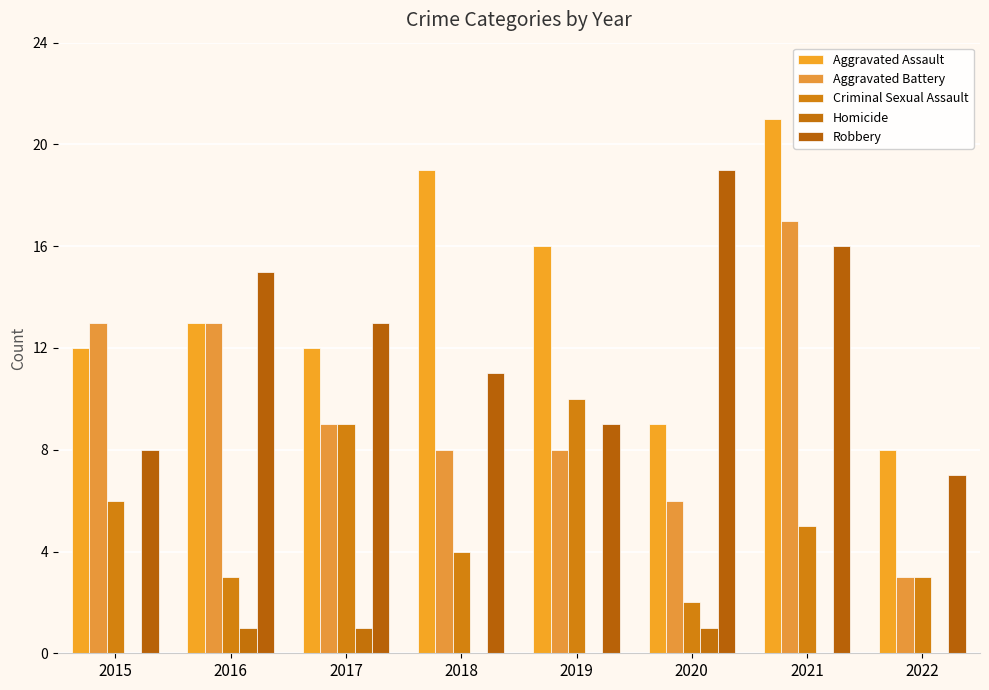

Between 2018 and 2021, which is larger?

2021